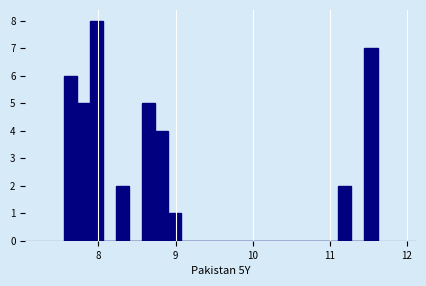

Read against the x-axis, roughly where is the centre of the tallest bar?

8.0